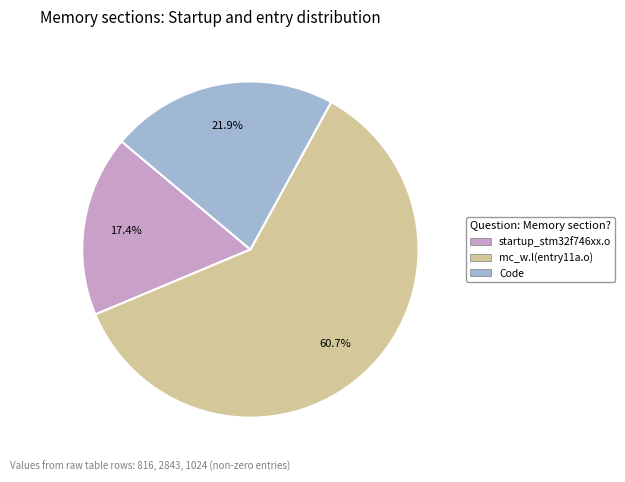

Is there a majority slice in this chart?

Yes